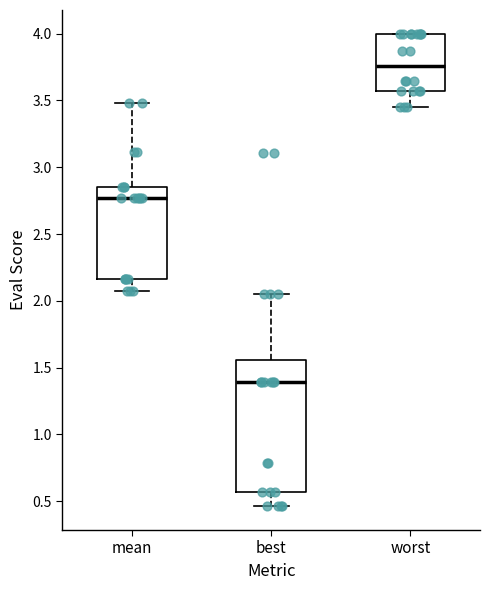

Reading left to right, transcribe this box plot: for each box, give where its median line is, the range the box spans, and where its two whiskers end, as read against the y-axis. The values are not printed on the chart, so give them approximately, as read against the axis.

mean: median 2.75, box 2.15 to 2.85, whiskers 2.05 to 3.50
best: median 1.40, box 0.55 to 1.55, whiskers 0.45 to 2.05
worst: median 3.75, box 3.55 to 4.00, whiskers 3.45 to 4.00